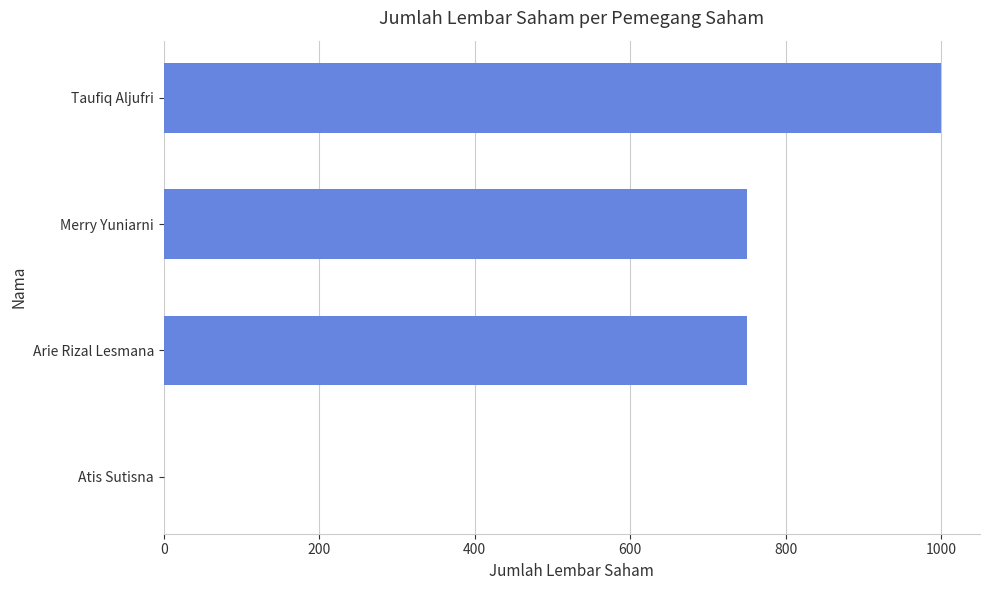

Reading bottom to top, what are all the values shown in this chart?

Atis Sutisna=0	Arie Rizal Lesmana=750	Merry Yuniarni=750	Taufiq Aljufri=1000